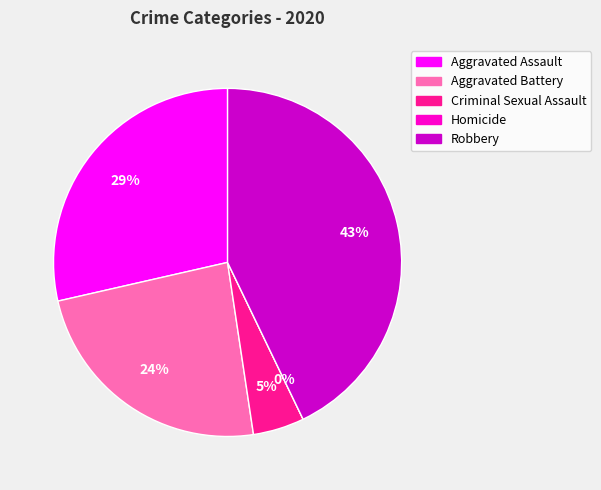

Which has a higher value, Criminal Sexual Assault or Aggravated Assault?

Aggravated Assault